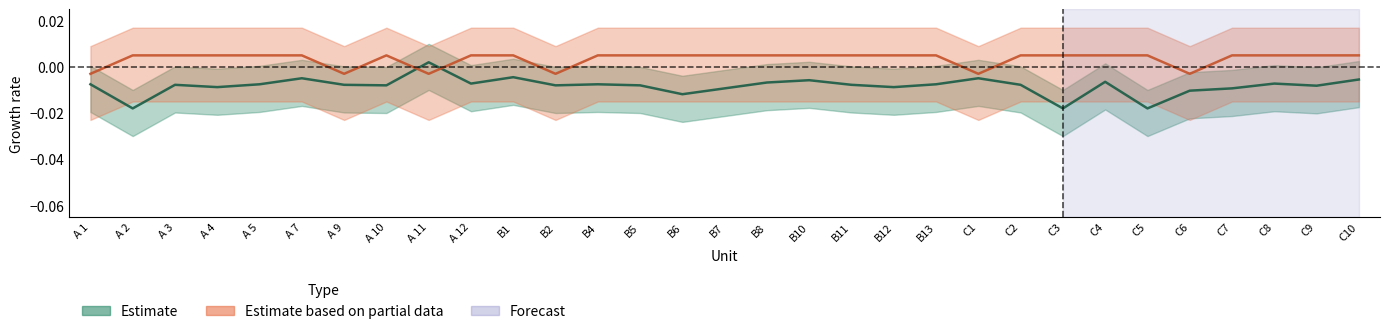

At how many categories does at least one series exceed 0?

26